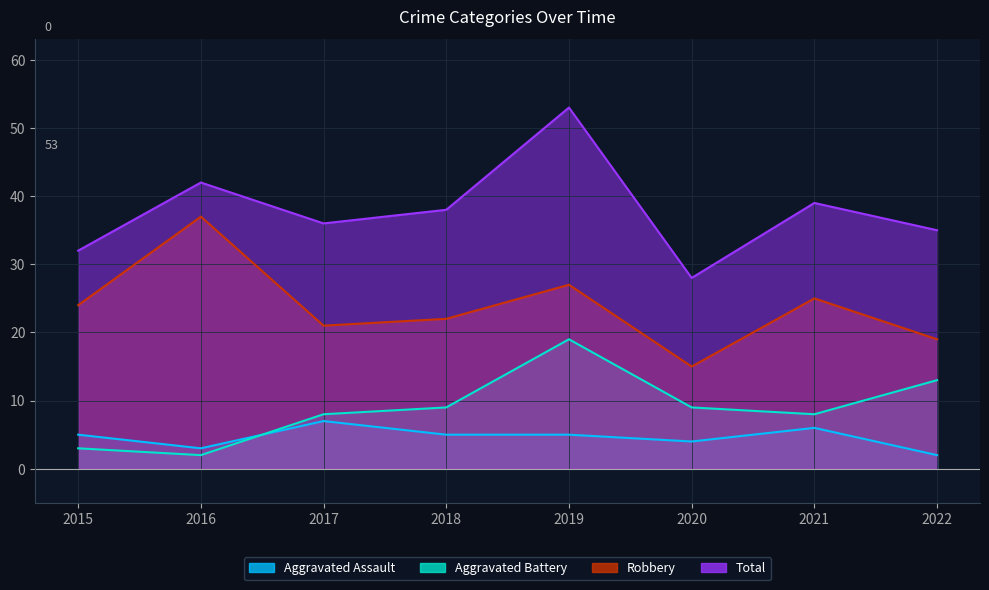

True or false: Aggravated Battery and Robbery cross at least once.

False